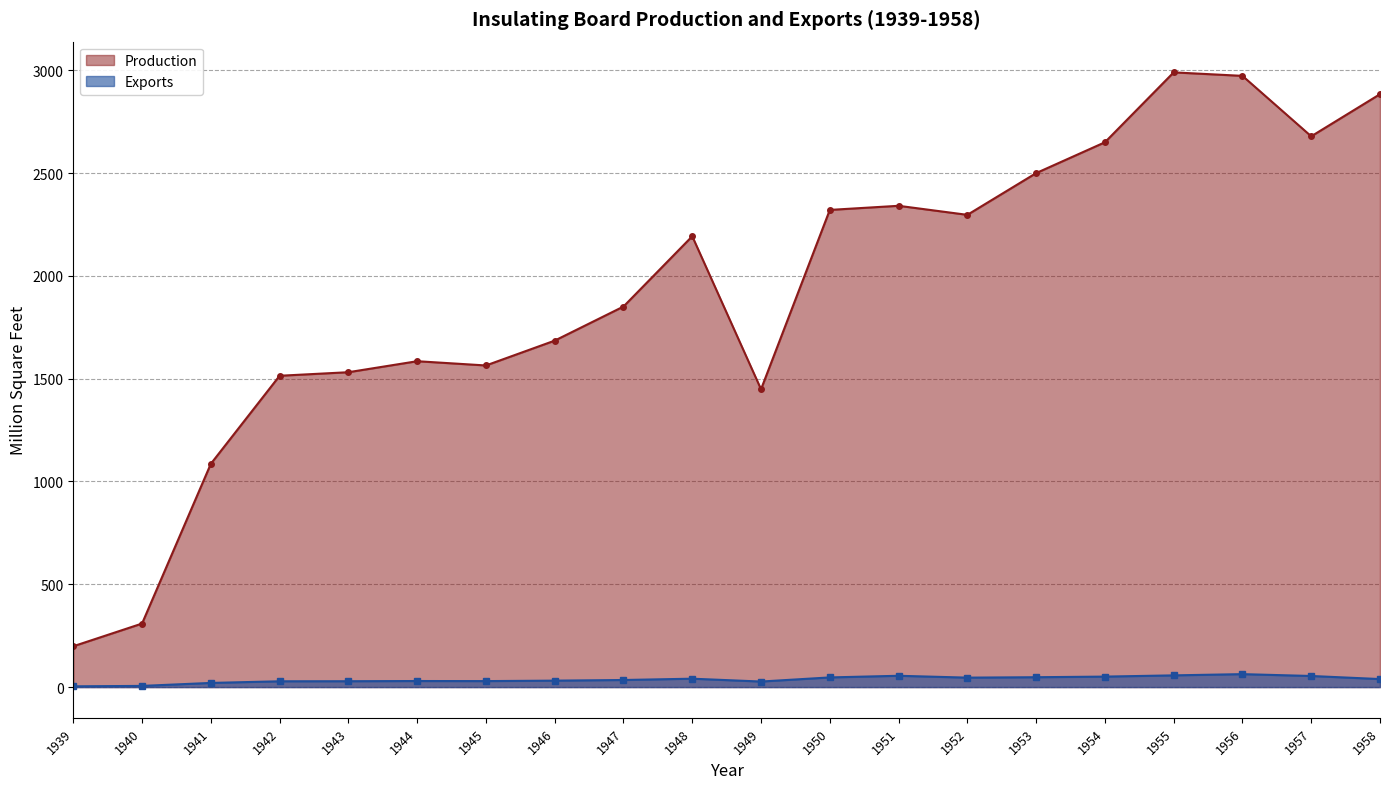

Where is Production nearest to the value 1594?

1944